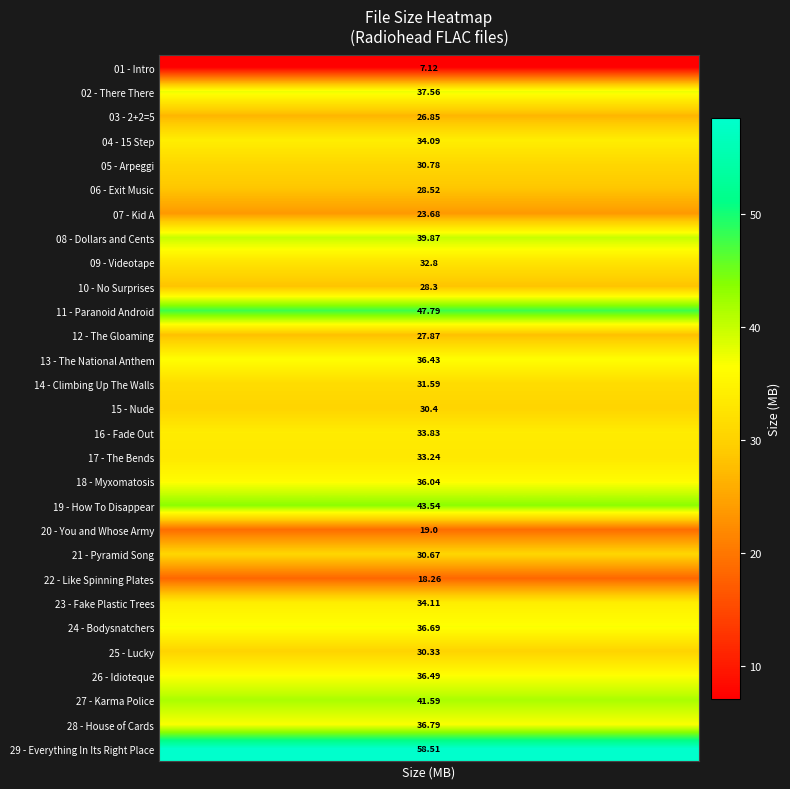

At which category does the chart reach its minimum across all series?

01 - Intro